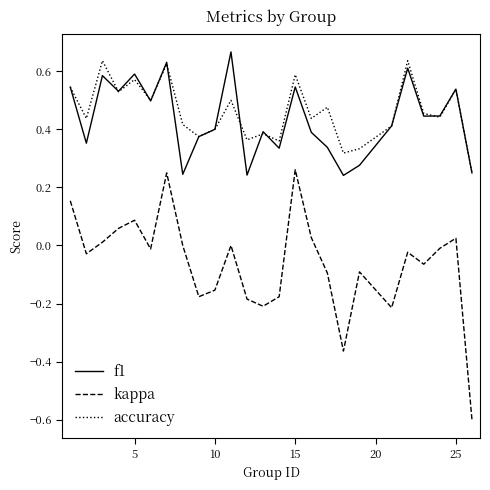

What is the minimum value for kappa?

-0.6